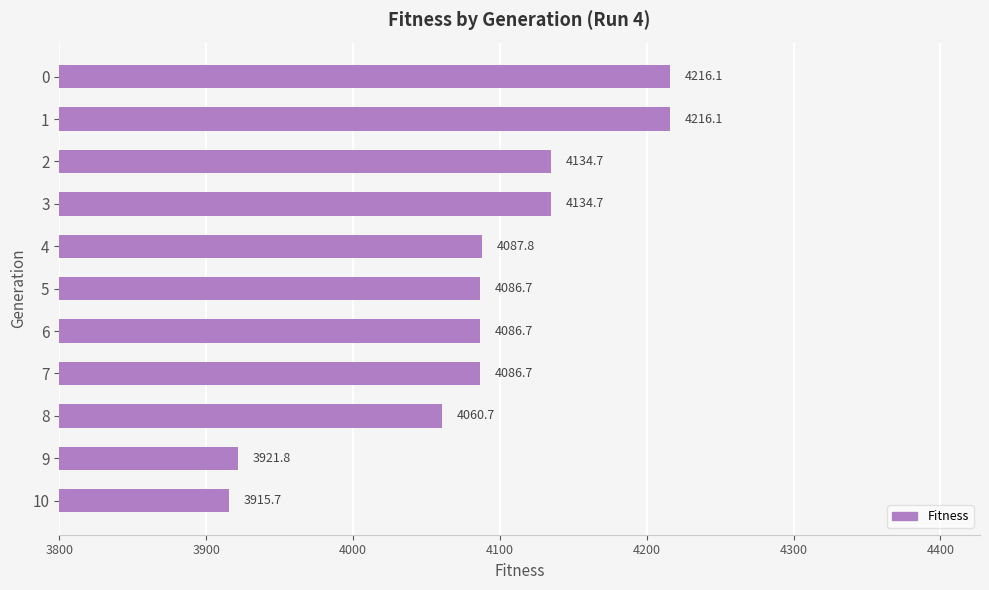

Which label corresponds to the smallest value in the chart?

10